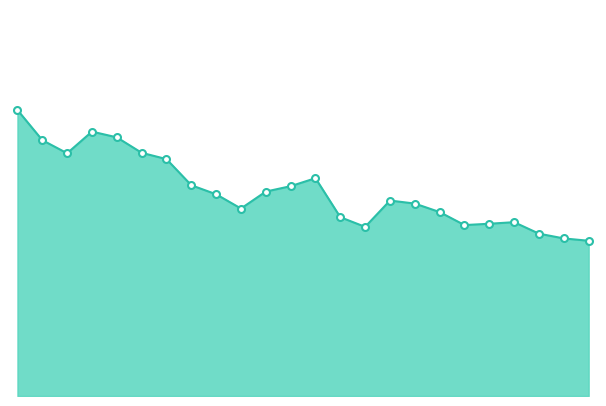

Reading left to right, transcribe all the data shown in this chart.

0=34.2	1=30.6	2=29.0	3=31.6	4=30.9	5=29.1	6=28.3	7=25.2	8=24.1	9=22.4	10=24.4	11=25.1	12=26.0	13=21.4	14=20.2	15=23.4	16=23.0	17=22.0	18=20.4	19=20.6	20=20.8	21=19.4	22=18.8	23=18.6